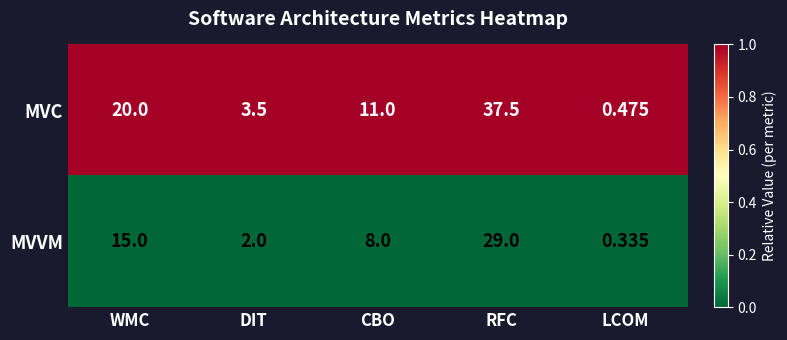

How many distinct data groups are displayed?

2